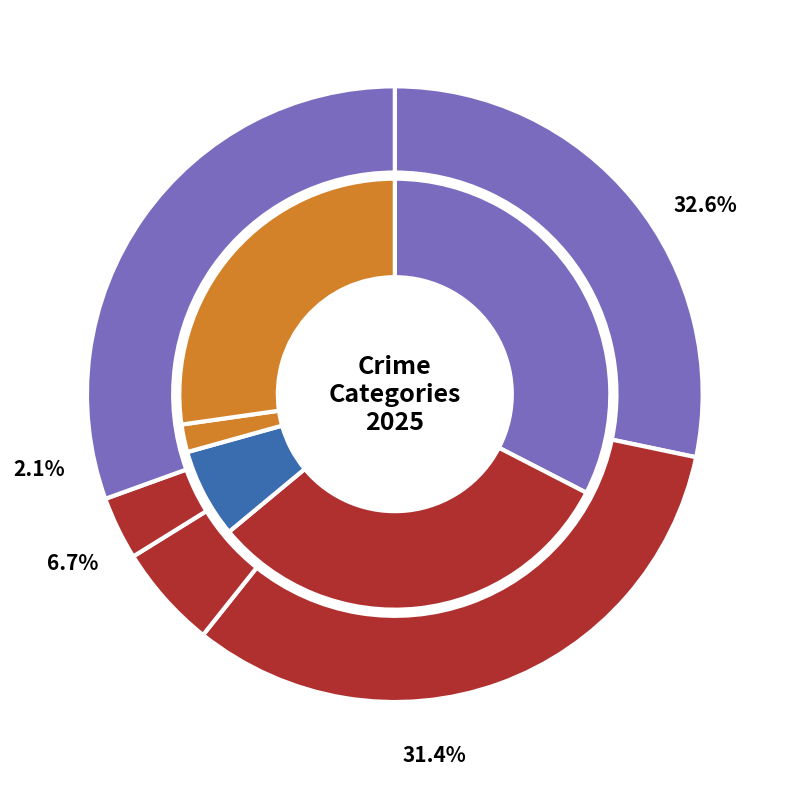

What percentage is the values_2025 slice, to the nearest percent?

33%